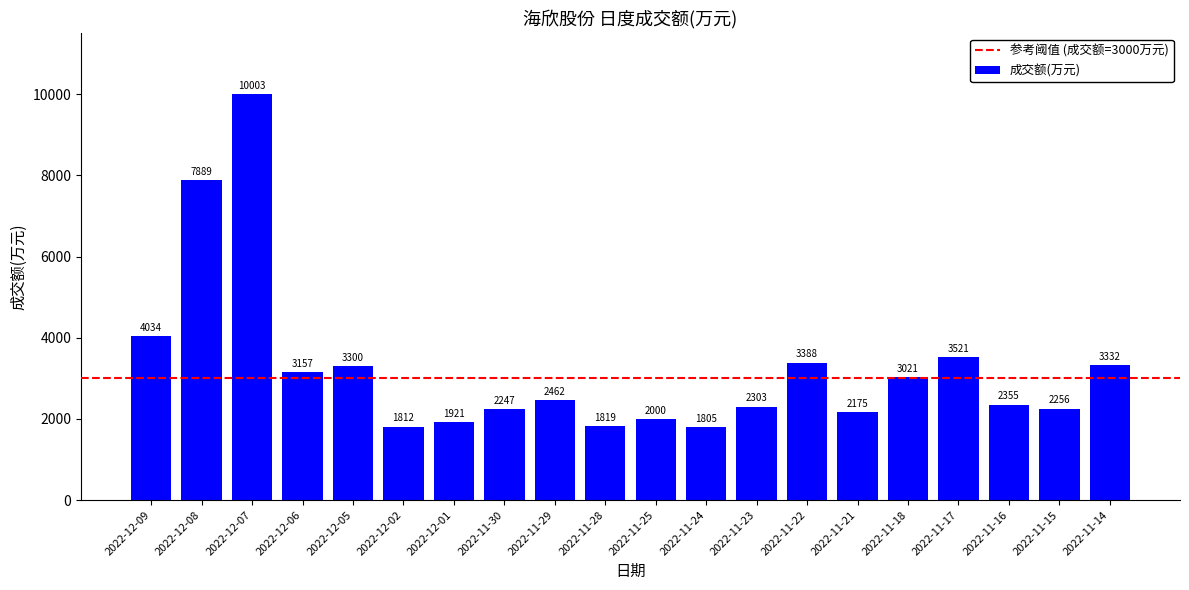

What is the minimum value shown in the chart?

1805